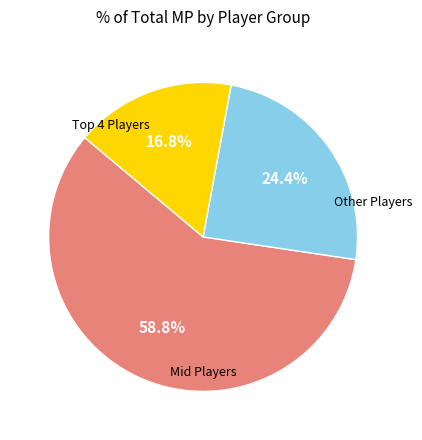

Does any single category account for the majority?

Yes